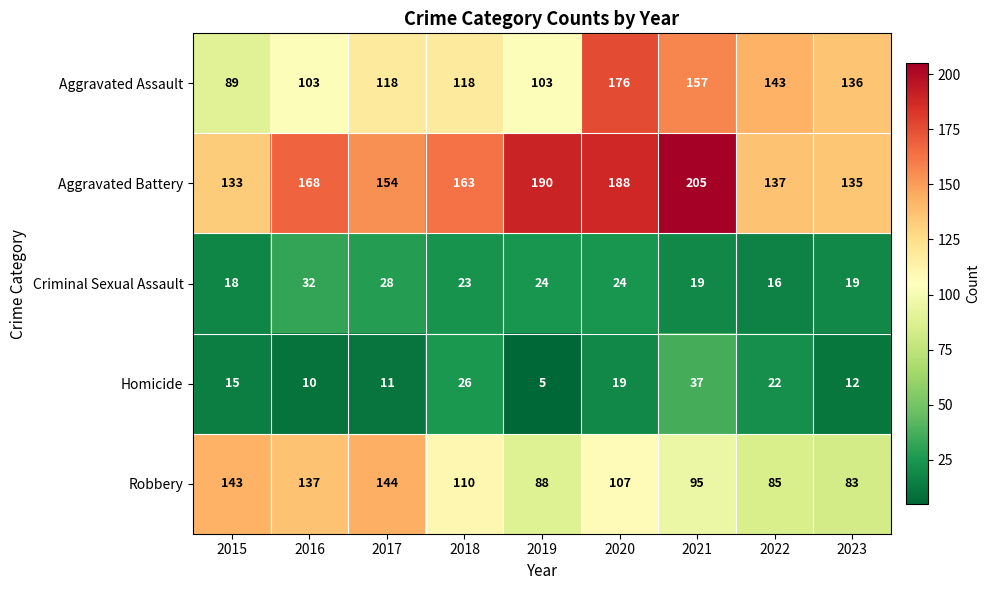

What is the sum of the Robbery values at 2018 and 2020?

217